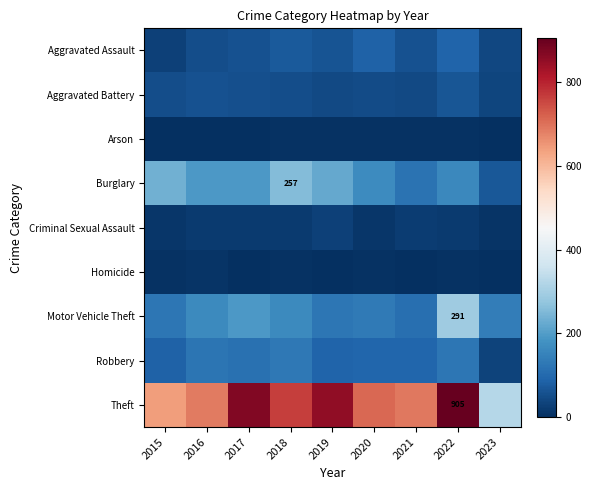

True or false: Aggravated Battery has a value of 54 at 2017.

True